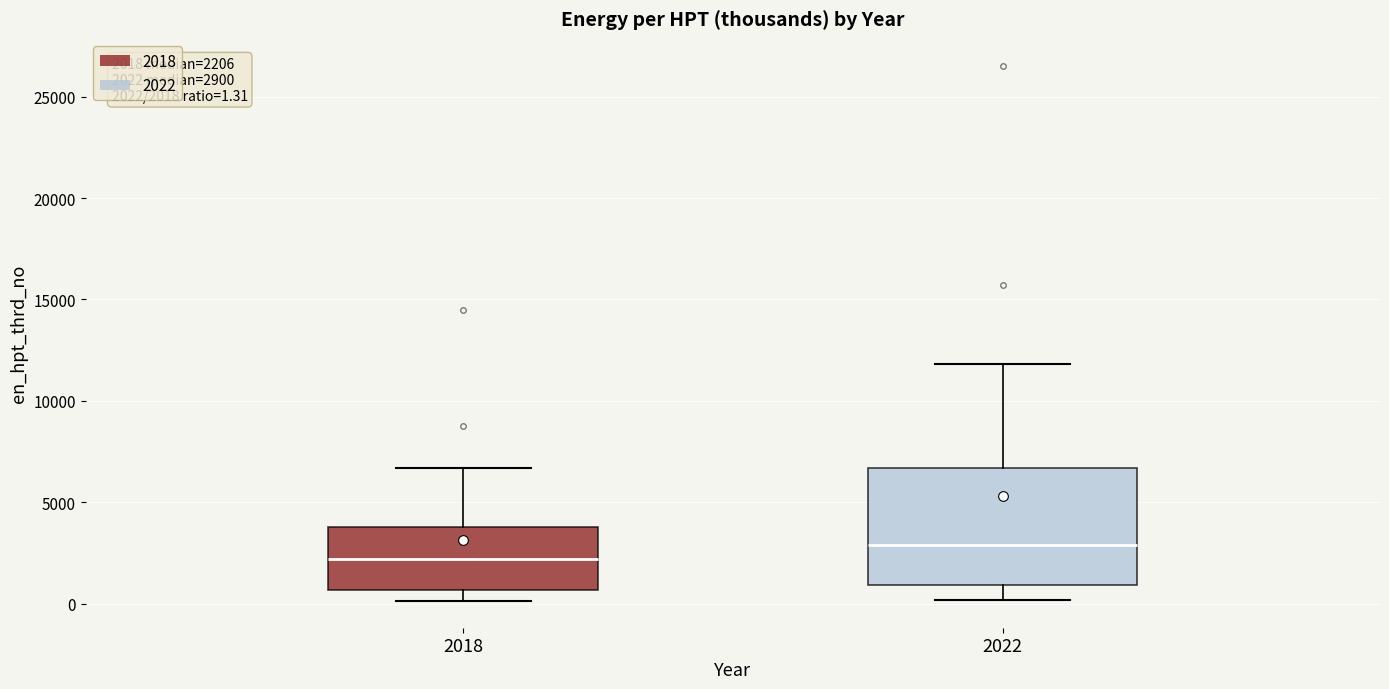

Which box has the lowest median line?

2018